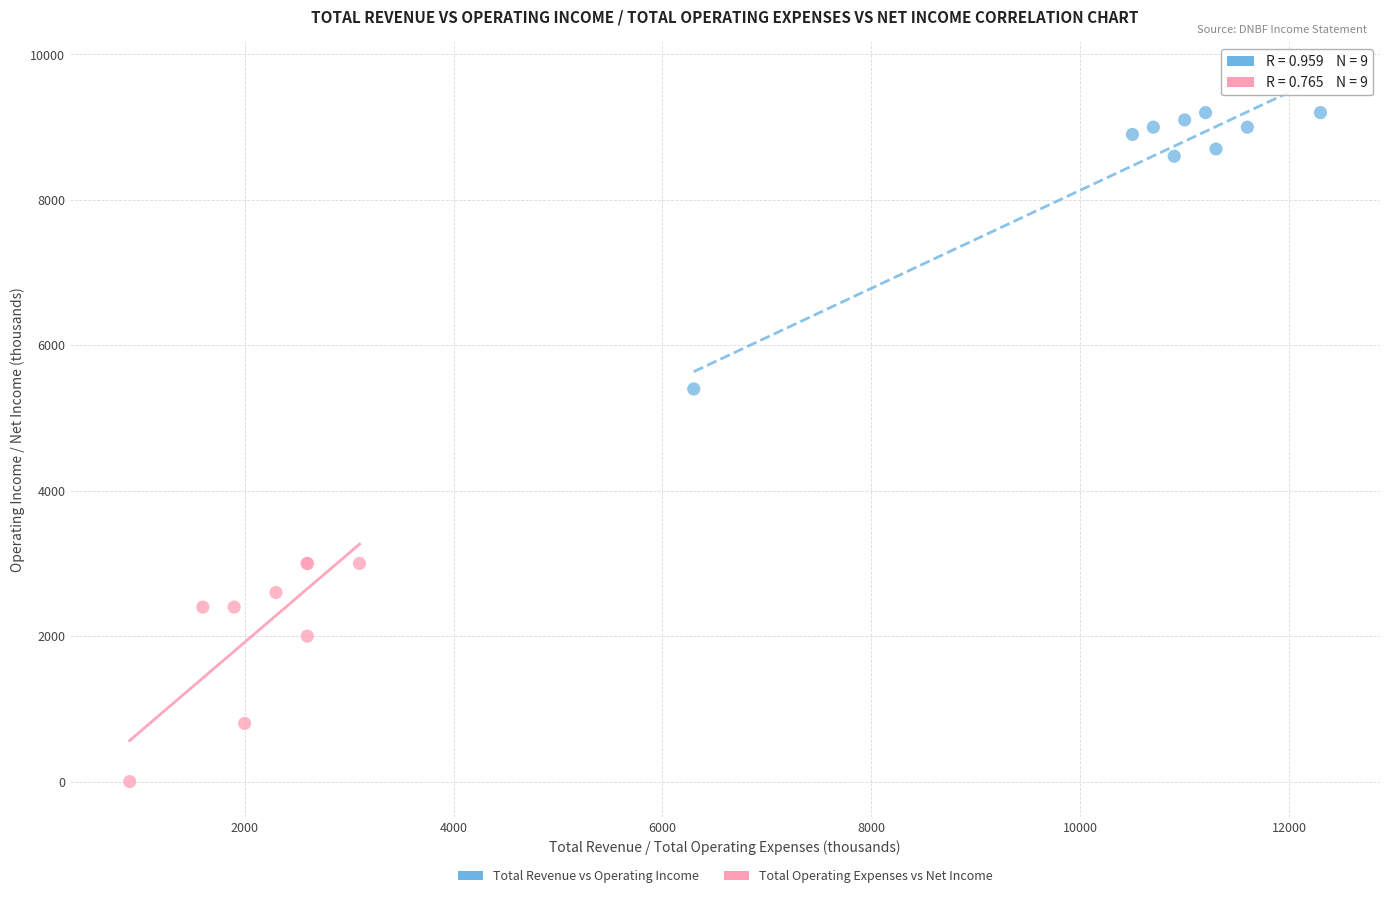

Which series contains the lowest Y value?

Total Operating Expenses vs Net Income